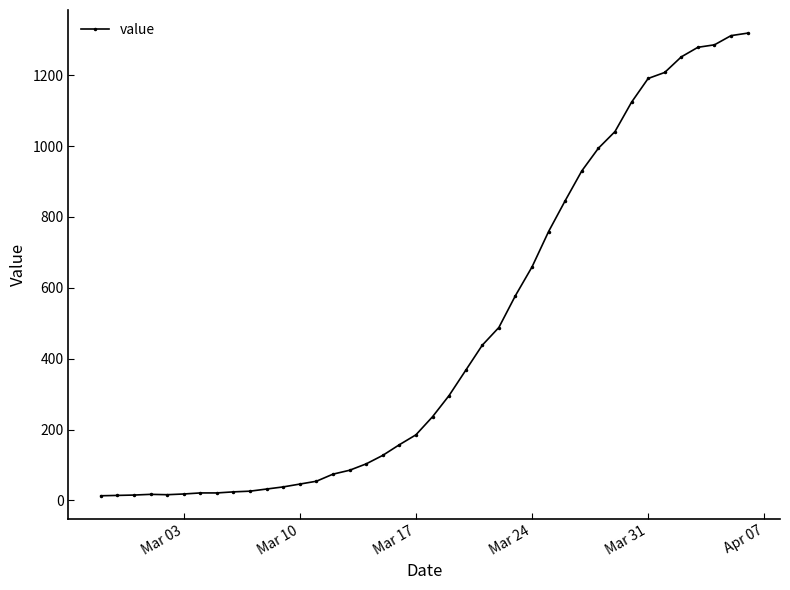

How many lines are shown in the chart?

1